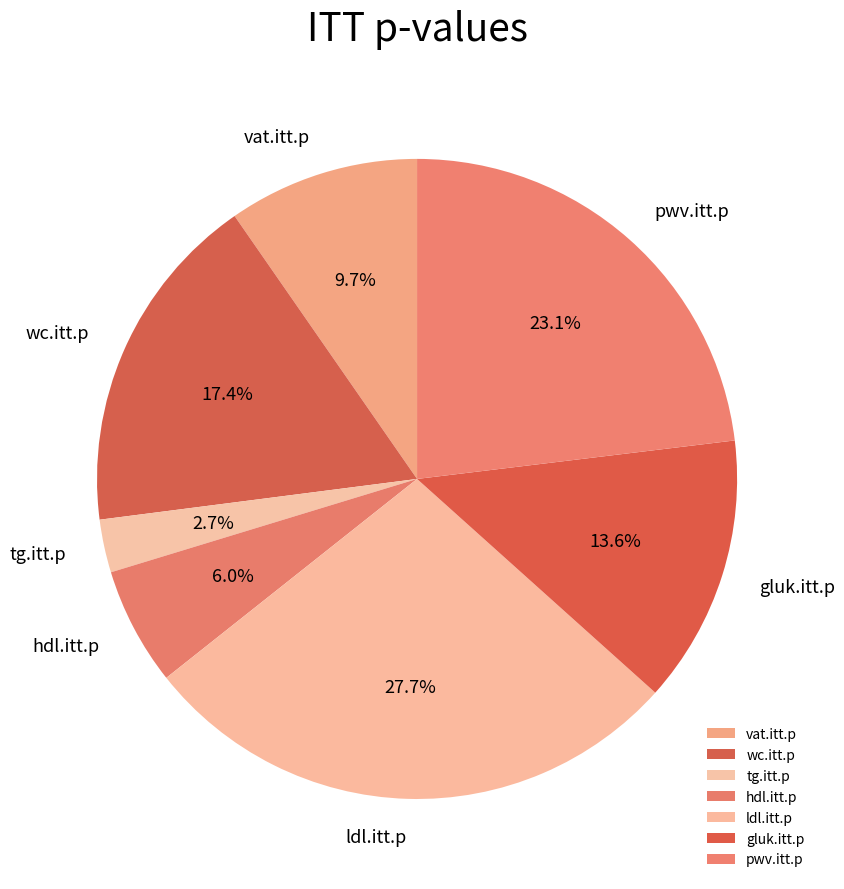

Does ldl.itt.p account for over 50% of the chart?

No